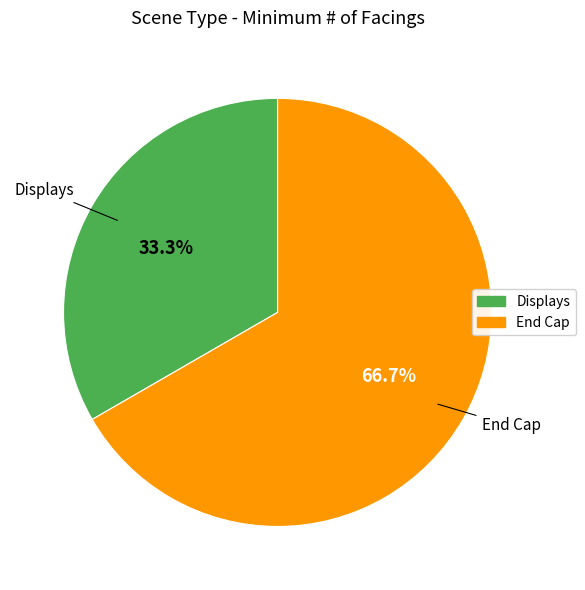

Combined, what portion of the pie is Displays and End Cap?

100.0%